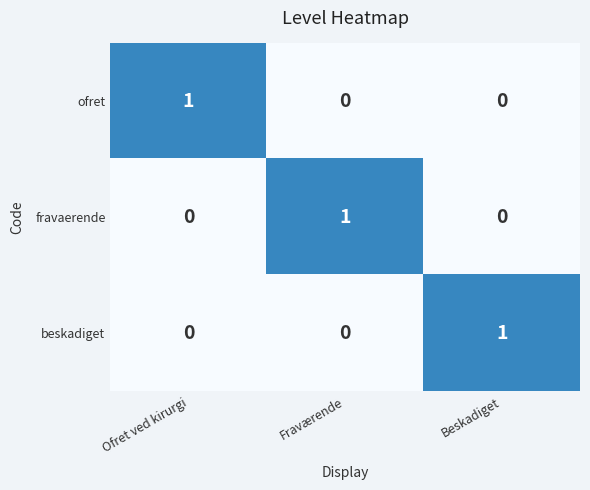

How many ofret values are between 0 and 1?

3